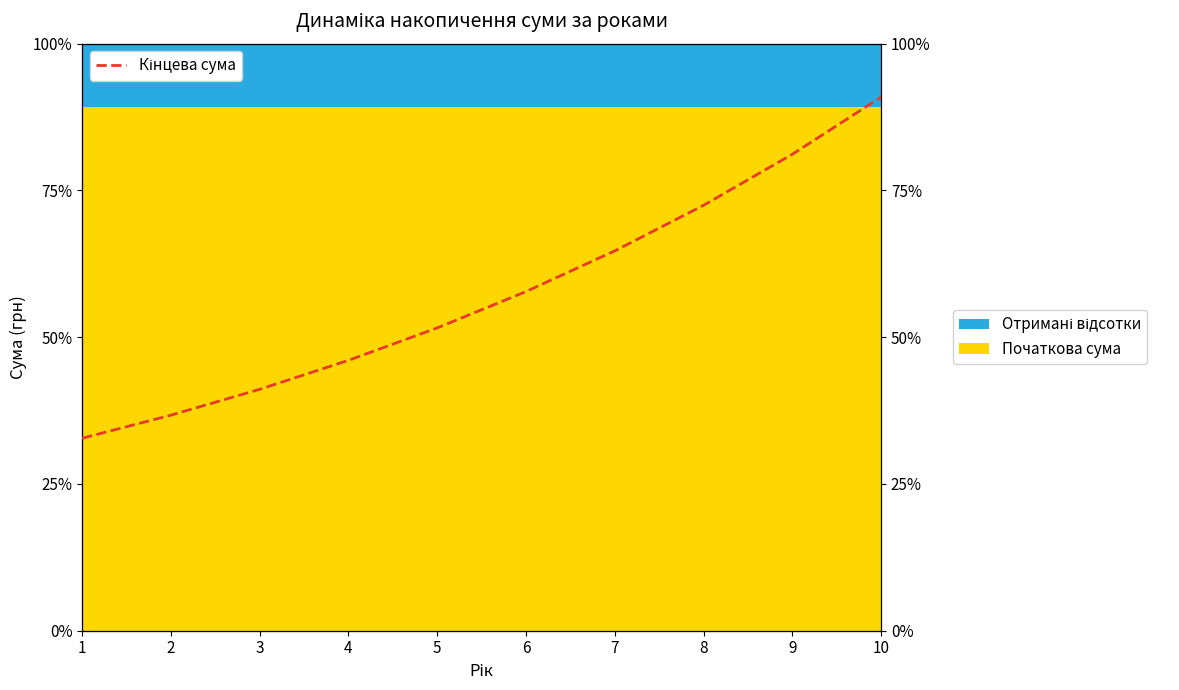

Is it true that the value at 1 is 498.2?

False